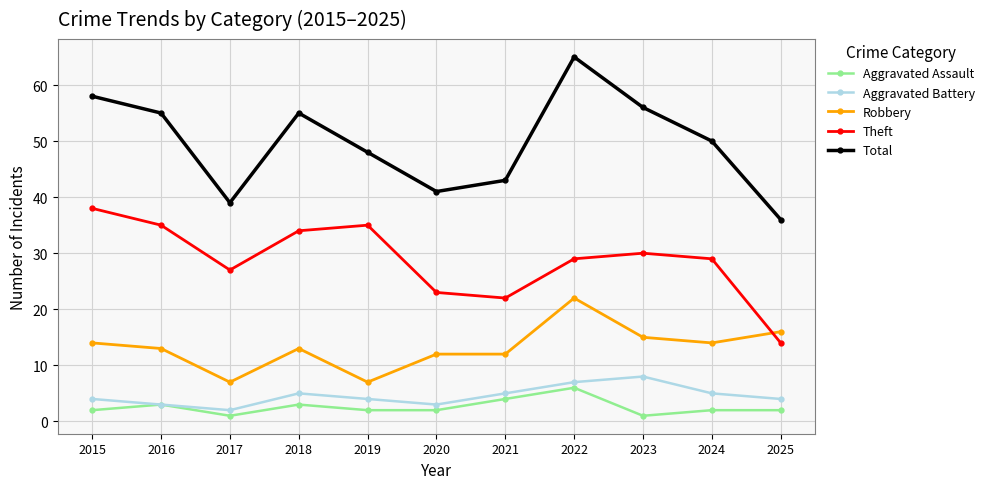

Read the Total value at 2017, to the nearest 5.

40